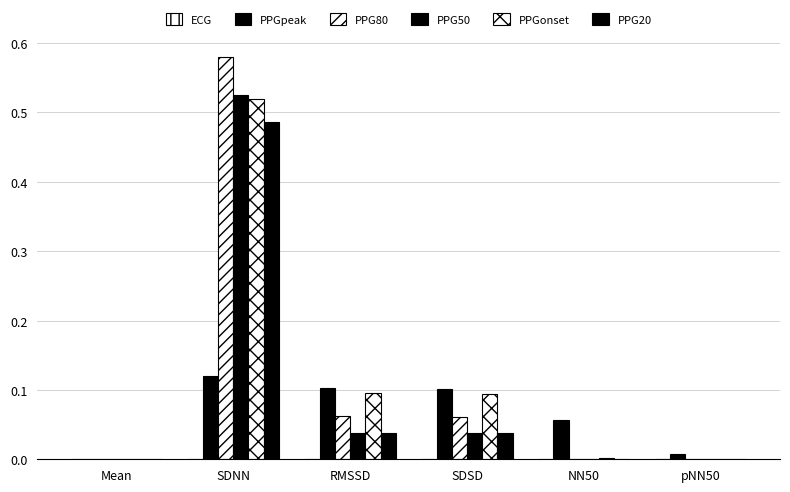

Is the value of PPGpeak at Mean greater than the value of ECG at RMSSD?

Yes